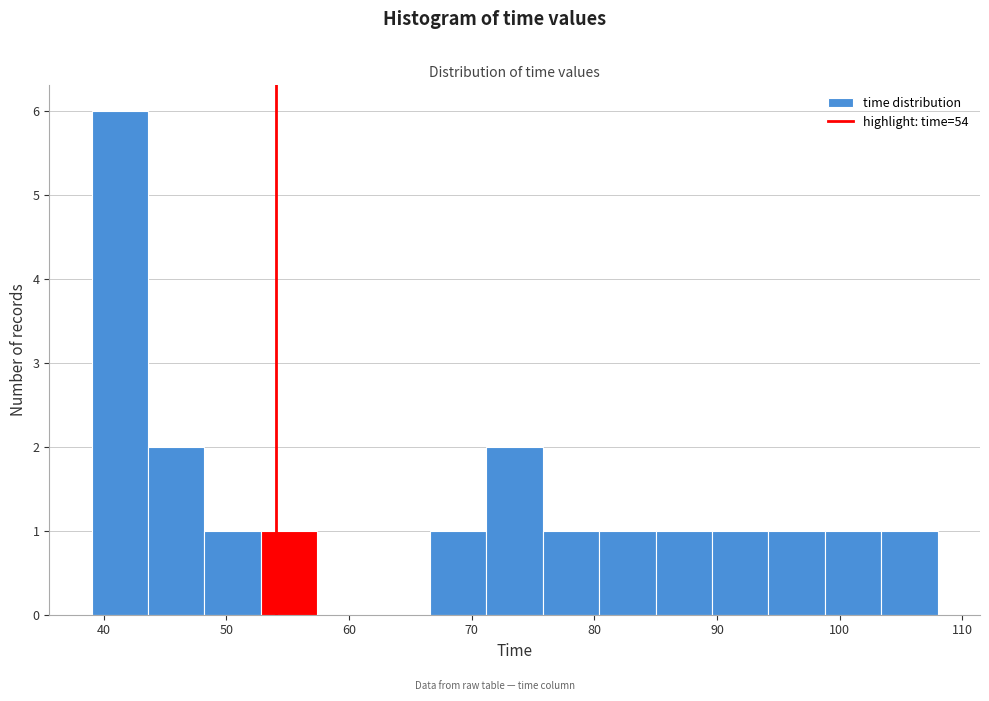

Reading left to right, list every bar in this chart as the range it spans on the x-axis followed by its height. Neither the bar edges nor the heights are printed on the chart, so give them approximately, as read against the axes.

39.0 to 43.6: 6
43.6 to 48.2: 2
48.2 to 52.8: 1
52.8 to 57.4: 1
57.4 to 62.0: 0
62.0 to 66.6: 0
66.6 to 71.2: 1
71.2 to 75.8: 2
75.8 to 80.4: 1
80.4 to 85.0: 1
85.0 to 89.6: 1
89.6 to 94.2: 1
94.2 to 98.8: 1
98.8 to 103.4: 1
103.4 to 108.0: 1